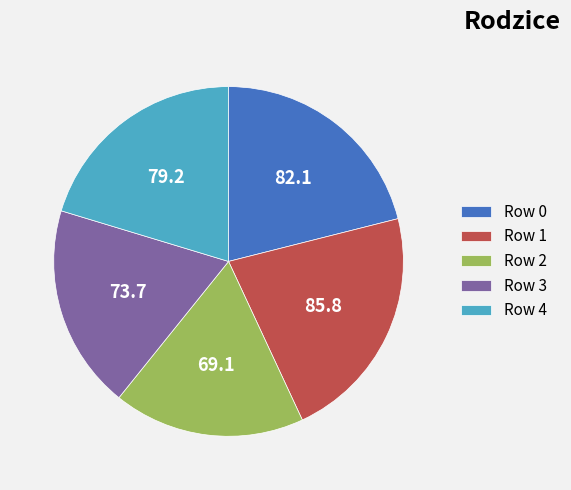

Is the sum of Row 4 and Row 2 greater than half?

No